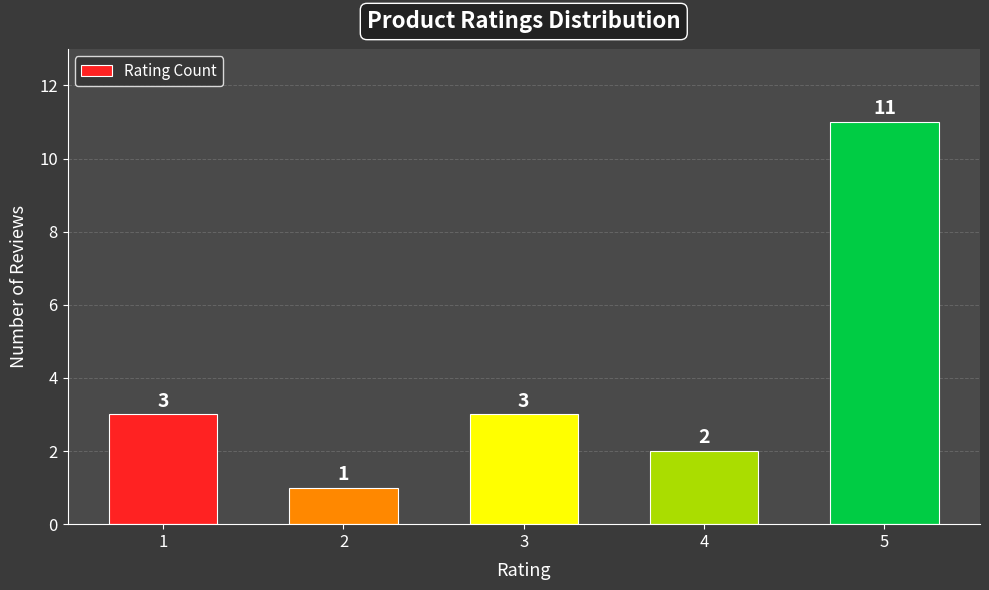

What is the difference between the values at 2 and 3?

2